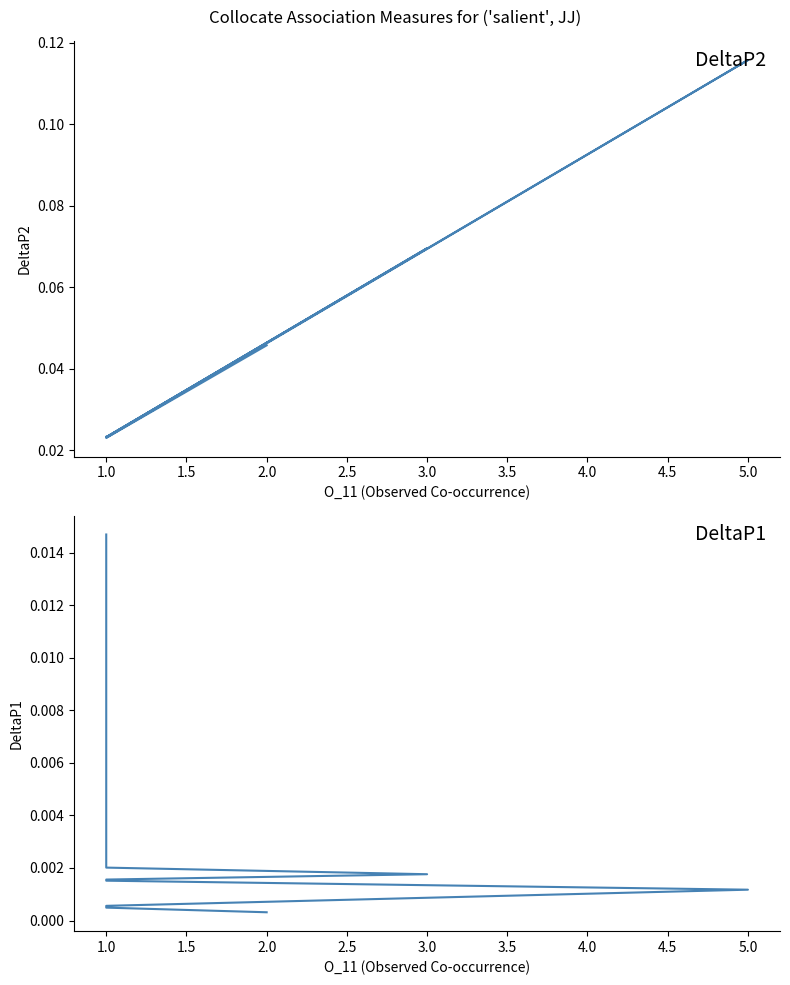

What is the label of the 6th point from the left?

1.0